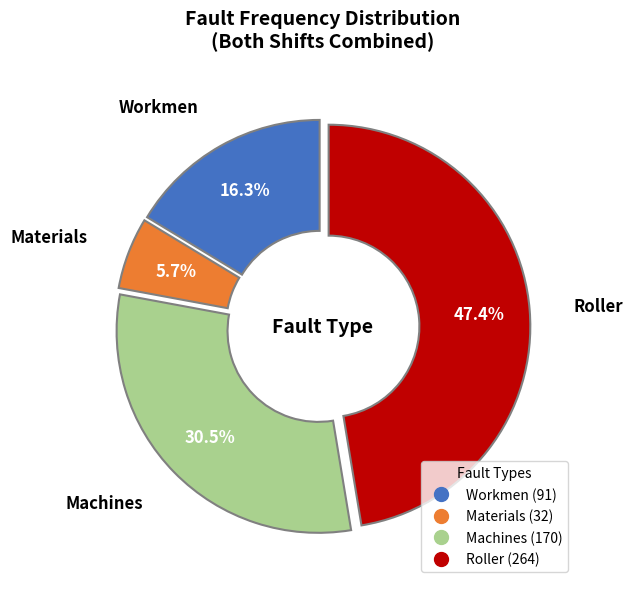

To the nearest percent, what portion does Workmen represent?

16%